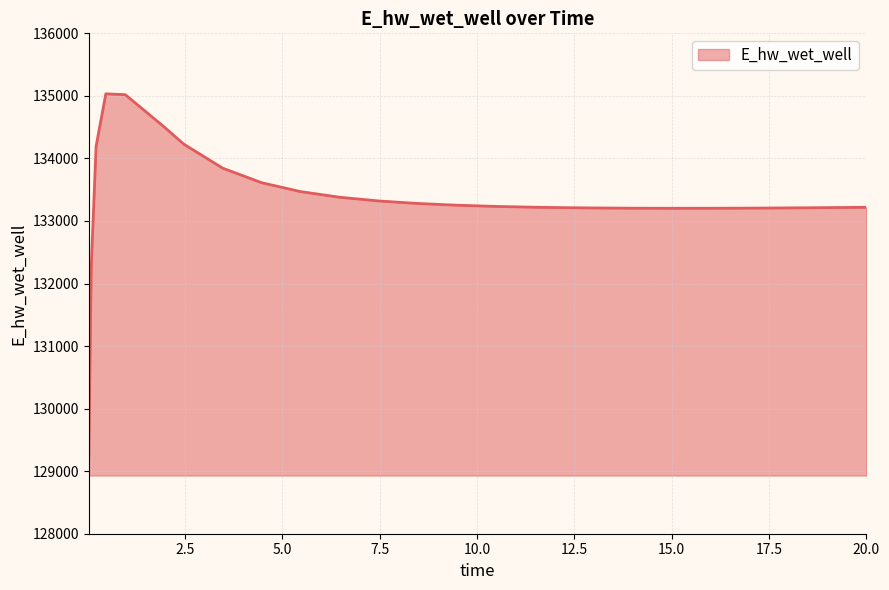

What is the difference between the maximum and minimum values?

5811.8